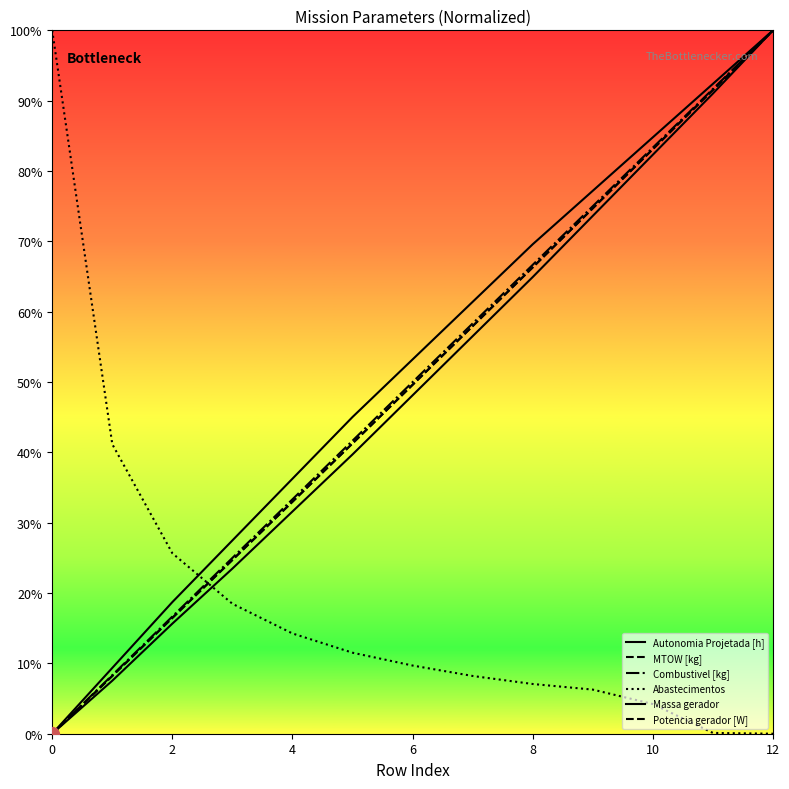

Is this an area chart (filled region under the line)?

No